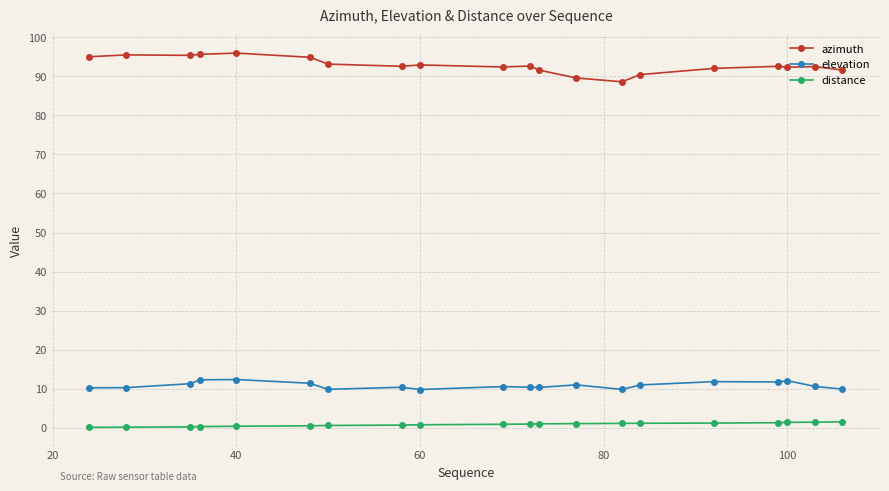

How many lines are shown in the chart?

3